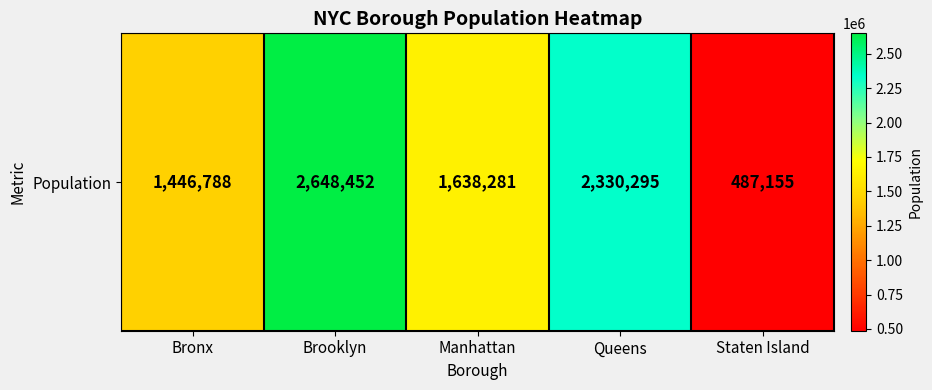

Count the number of categories in the chart.

5